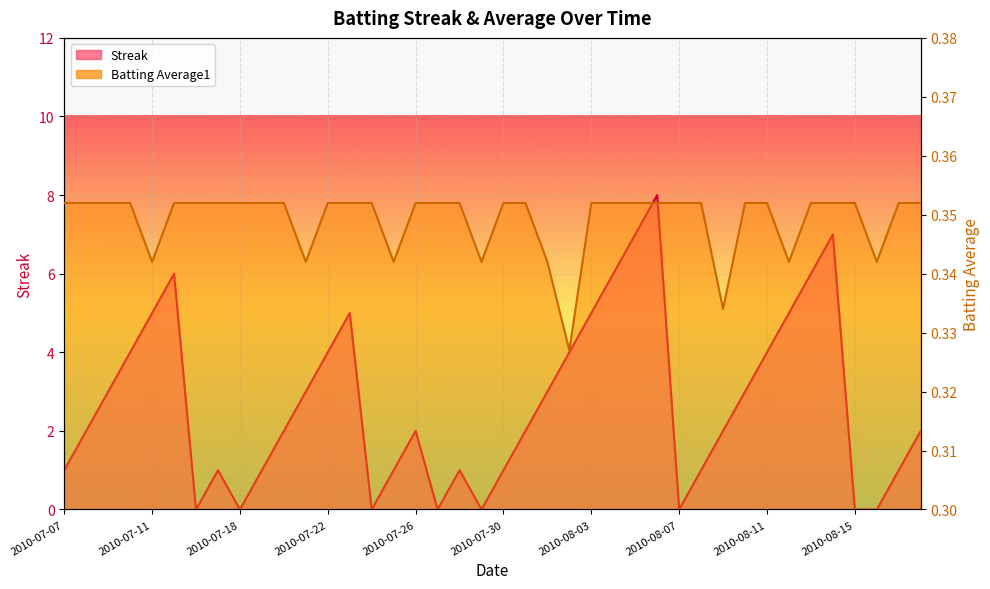

Which series has the largest range (max minus min)?

Streak